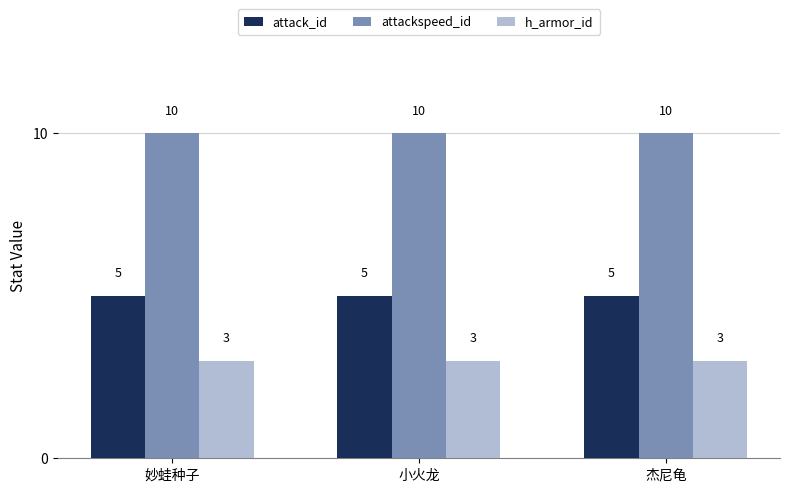

What is the label of the 2nd bar from the left?

小火龙